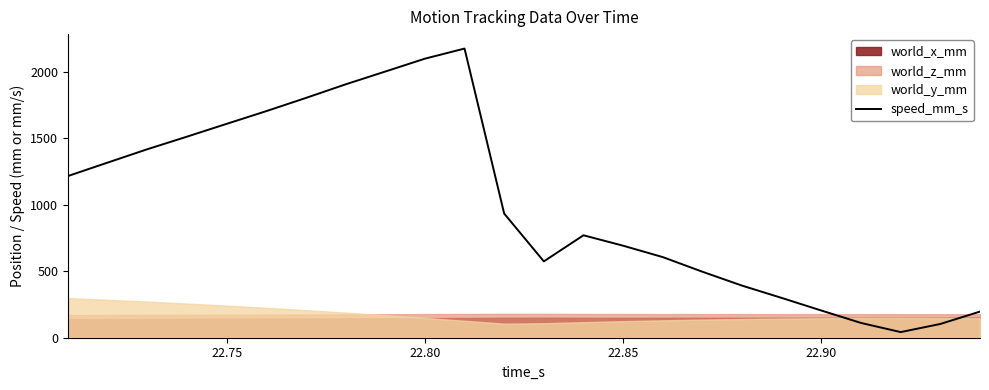

Reading right to left, list all the values displayed in this chart.

196.8	103.6	42.4	111.2	204.5	299.5	392.1	496.6	606.8	692.6	771.2	574.7	934.5	2176.6	2100.5	2003.6	1907.2	1805.0	1705.6	1609.9	1513.6	1418.9	1318.4	1217.3